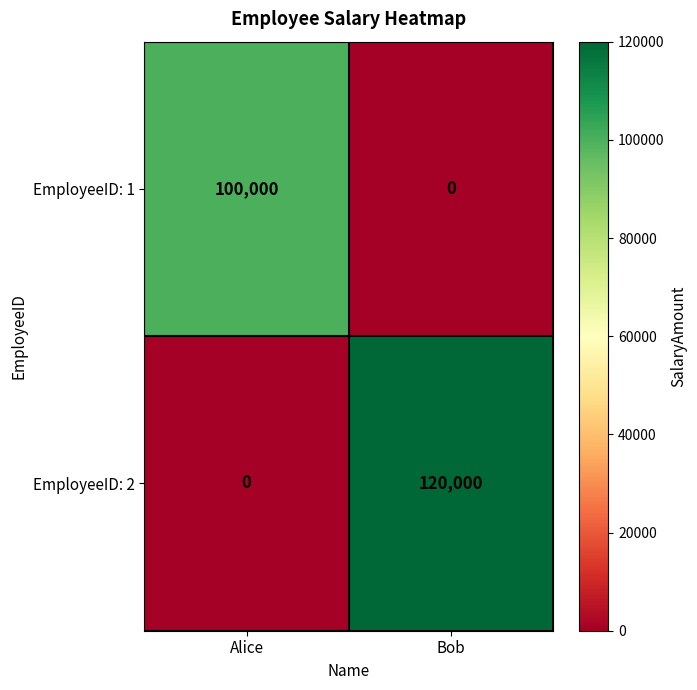

What is the difference between the maximum and minimum values in the EmployeeID: 1 series?

100000